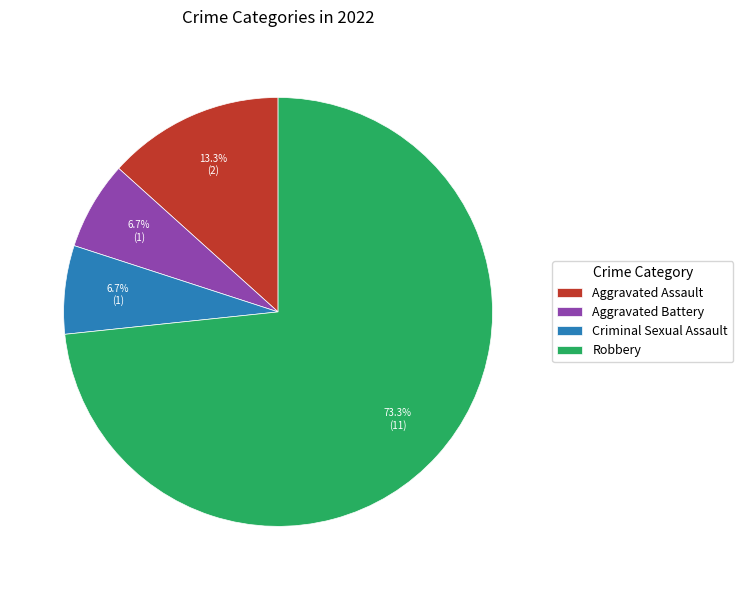

What is the ratio of the value at Criminal Sexual Assault to the value at Aggravated Battery?

1.0